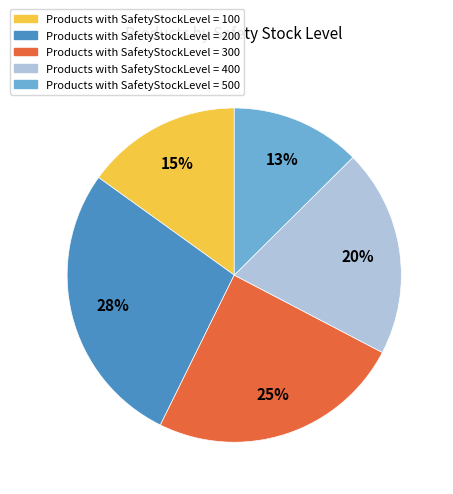

To the nearest percent, what is the difference between the largest and smallest slice percentages?

15%